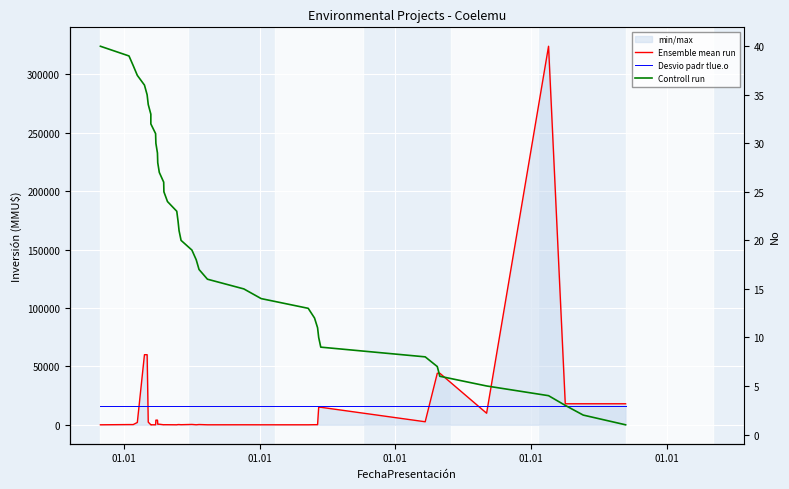

At which category does the chart reach its peak across all series?

01.01